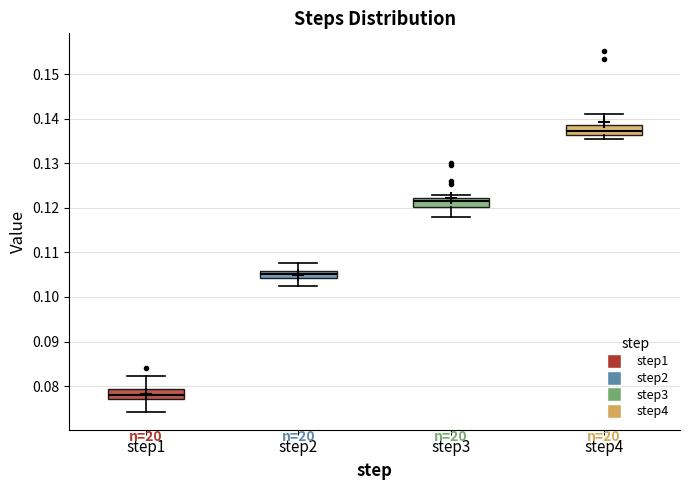

Reading left to right, read every box against the y-axis: the position of its median line, the range the box covers, and the ends of its whiskers. The values are not printed on the chart, so give them approximately, as read against the axis.

step1: median 0.078, box 0.077 to 0.079, whiskers 0.074 to 0.082
step2: median 0.105, box 0.104 to 0.106, whiskers 0.103 to 0.108
step3: median 0.121, box 0.120 to 0.122, whiskers 0.118 to 0.123
step4: median 0.137, box 0.136 to 0.139, whiskers 0.136 (just below the box's lower edge) to 0.141